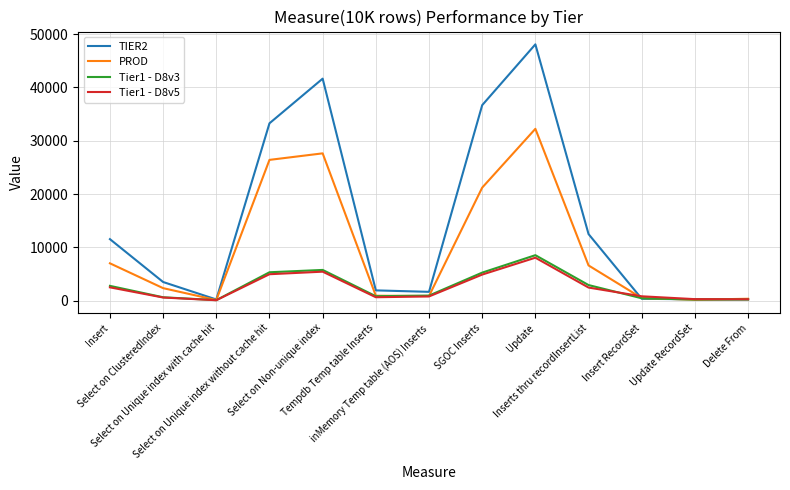

Which series has the widest spread of values?

TIER2